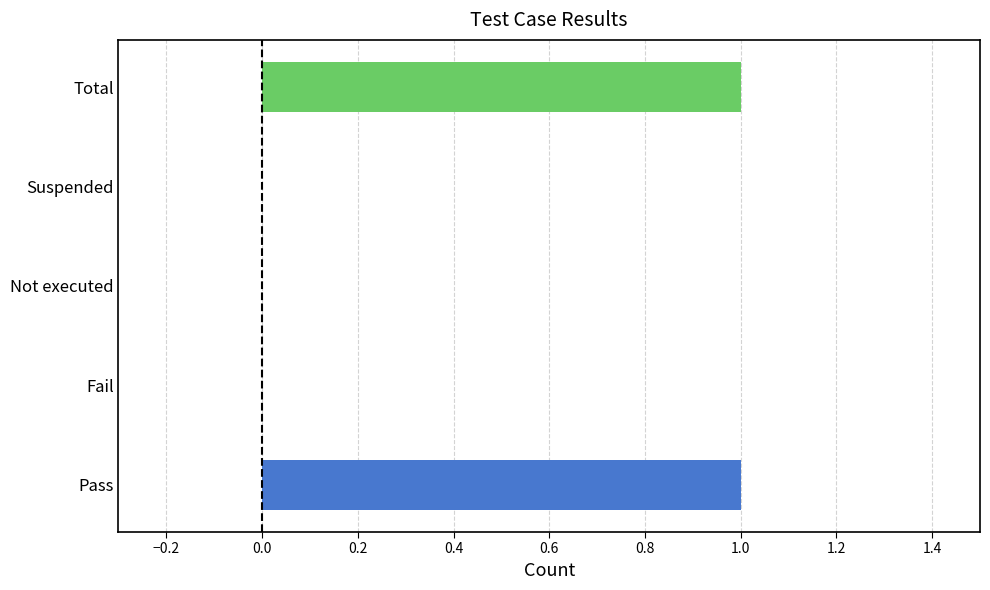

Between Fail and Total, which is larger?

Total